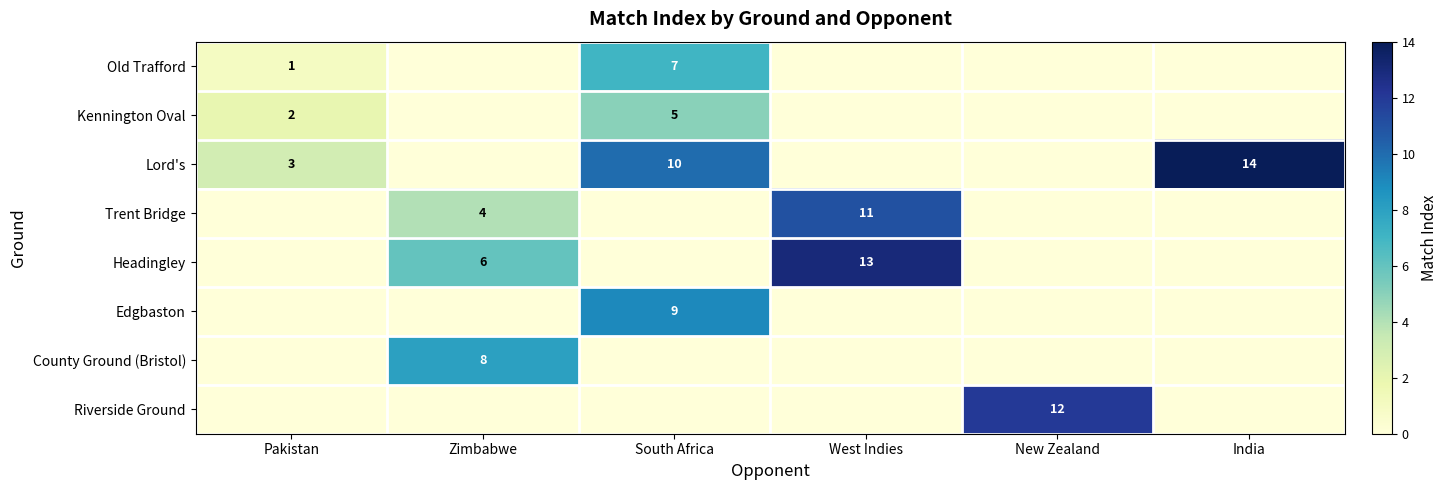

What is the difference between the highest and lowest values at New Zealand?

12